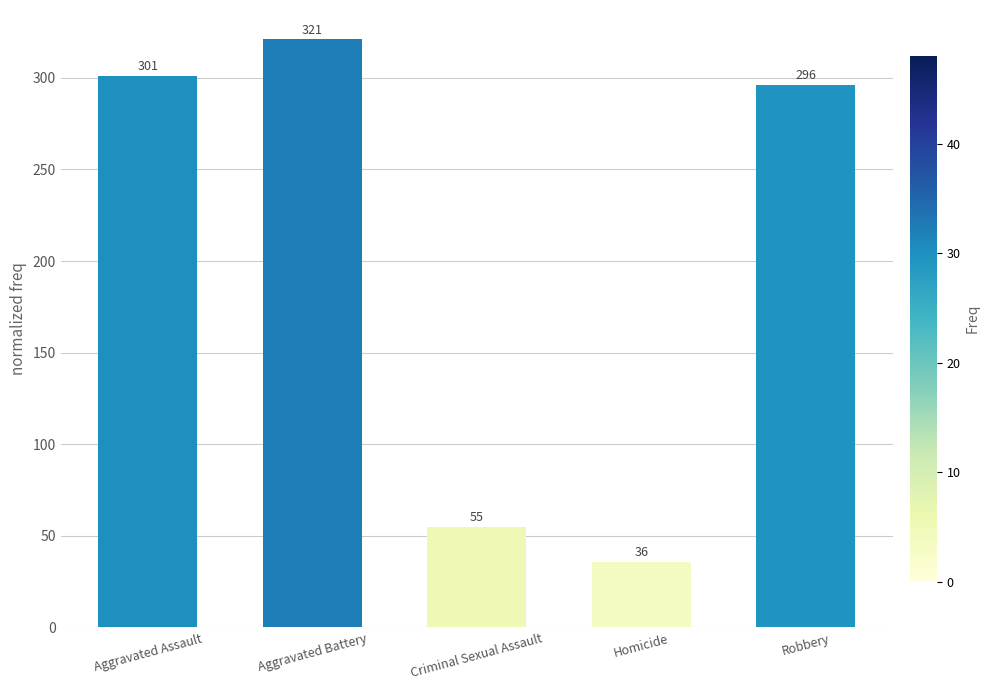

How many distinct data groups are displayed?

1